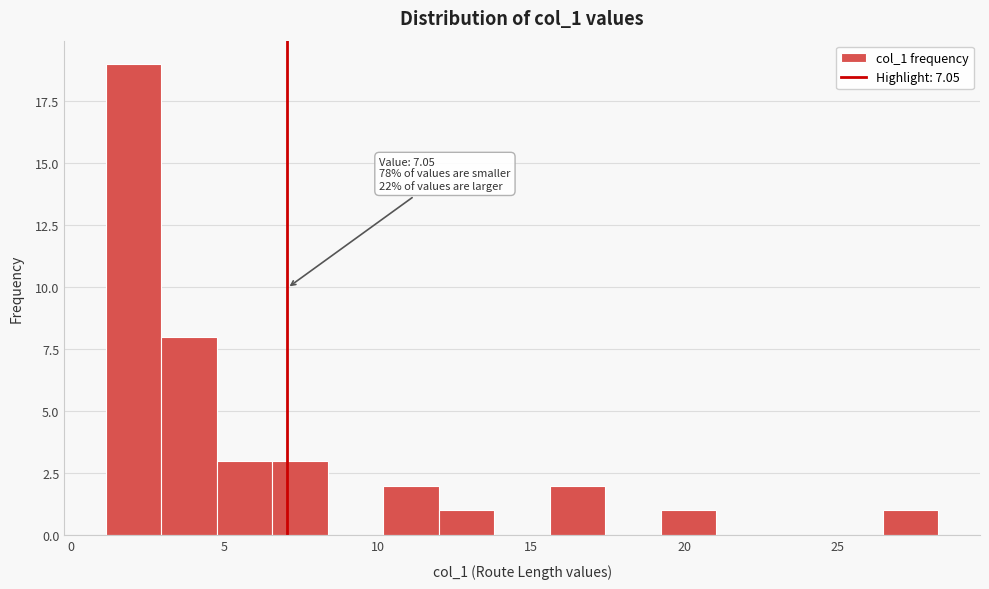

Around what value on the x-axis is the tallest bar? Give the approximate position of its centre, as read against the axis.

2.0